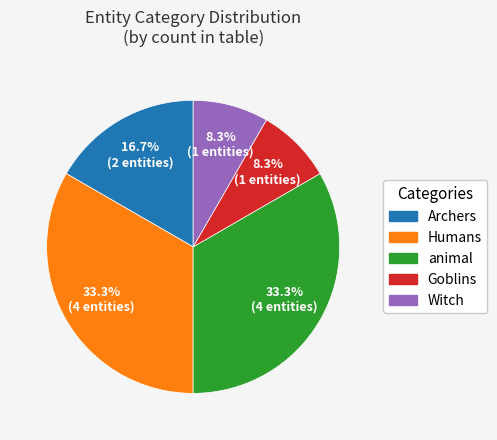

How many slices are in this pie chart?

5